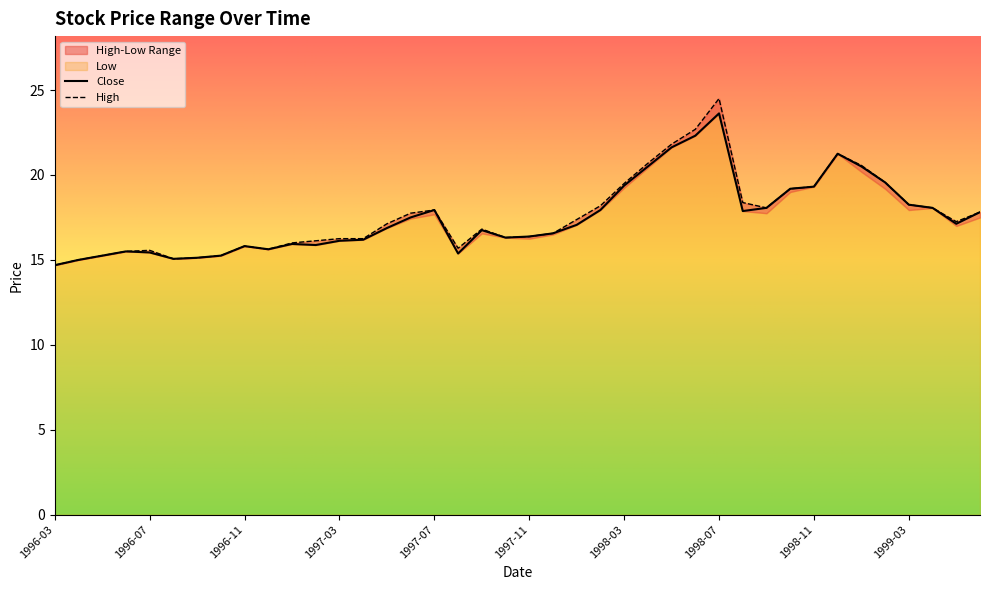

Does the chart display data point markers on the line(s)?

No